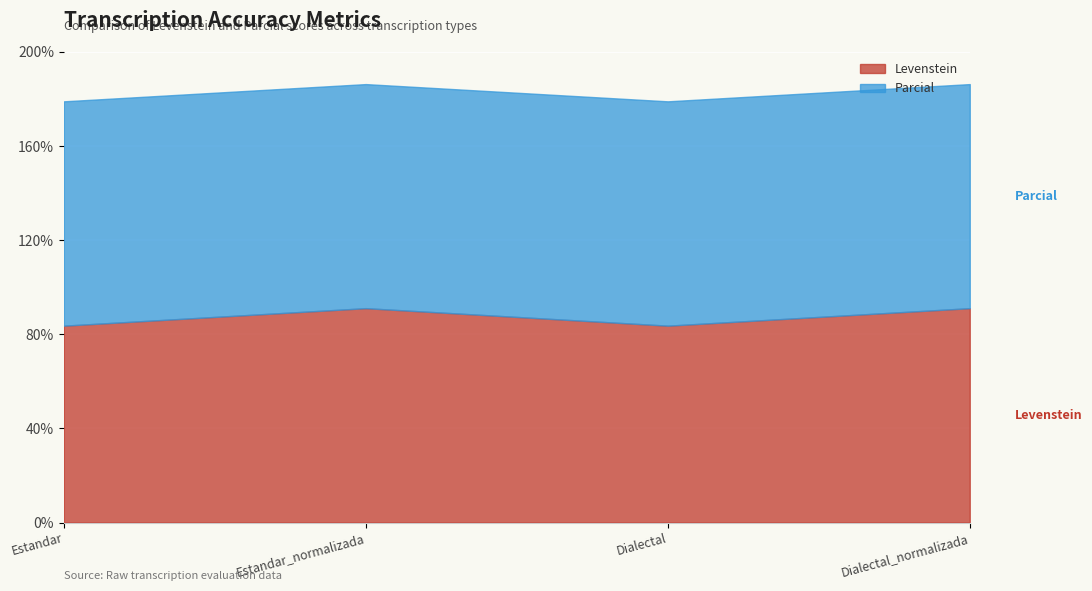

Rank the series at Dialectal from highest to lowest value.

Parcial, Levenstein